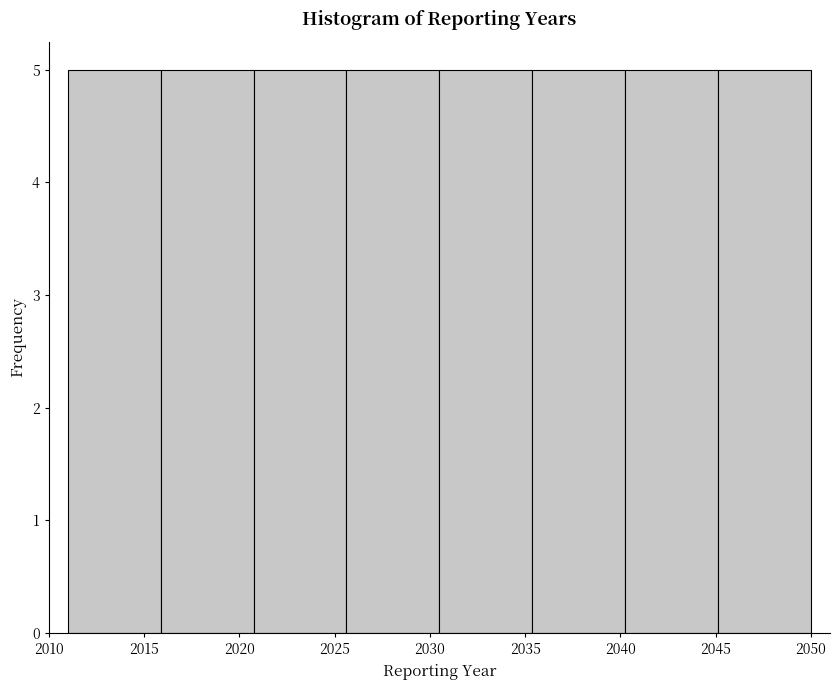

Reading left to right, transcribe this chart: for each bar, give the range it covers on the x-axis and its height. Neither the bar edges nor the heights are printed on the chart, so give them approximately, as read against the axes.

2011.0 to 2016.0: 5
2016.0 to 2021.0: 5
2021.0 to 2025.5: 5
2025.5 to 2030.5: 5
2030.5 to 2035.5: 5
2035.5 to 2040.5: 5
2040.5 to 2045.0: 5
2045.0 to 2050.0: 5